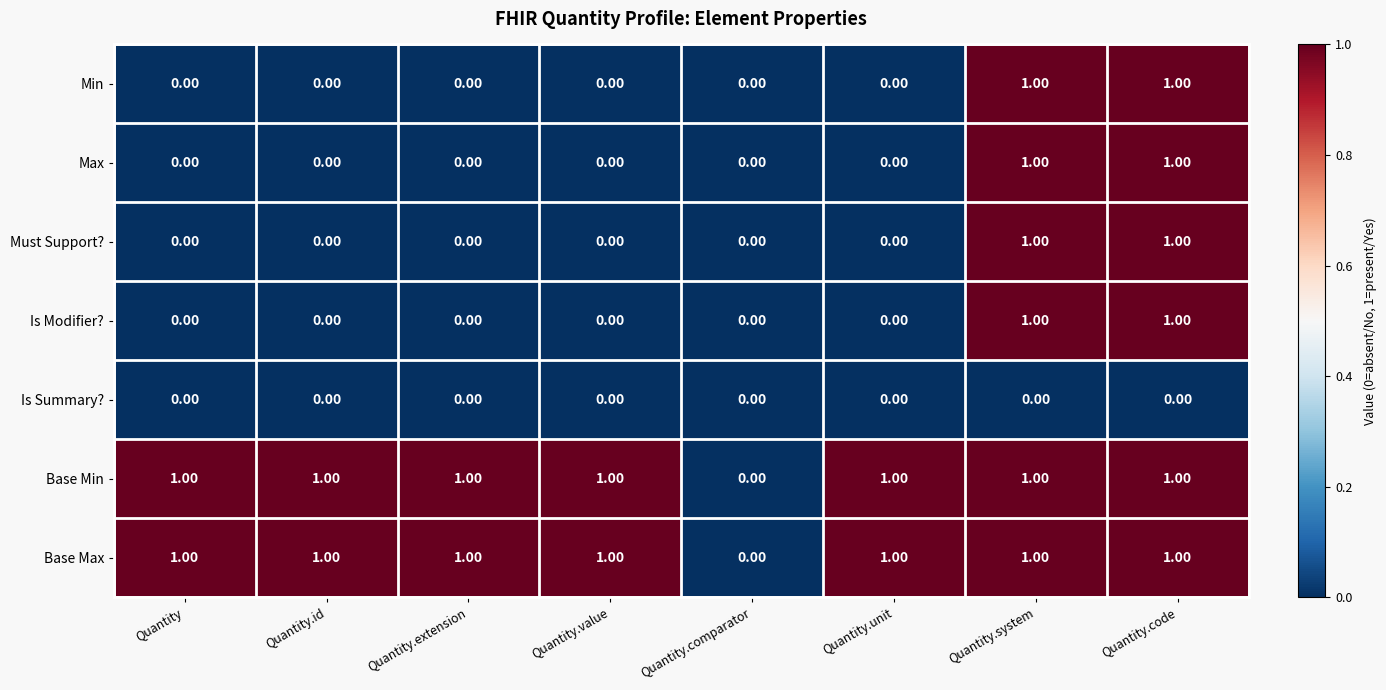

Count the number of categories in the chart.

8